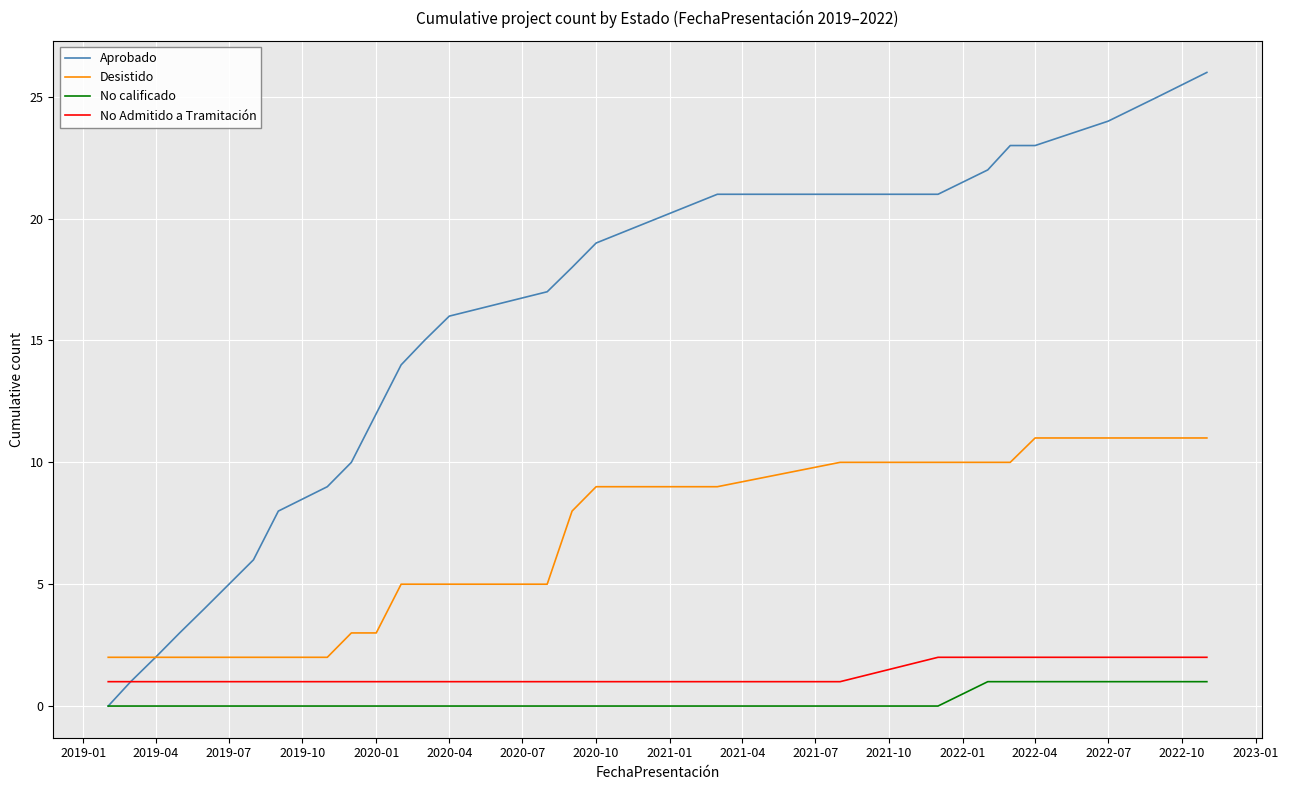

Which series has the largest total across all categories?

Aprobado